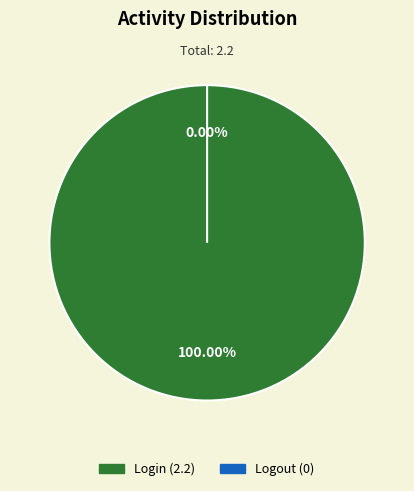

Count the number of slices in the pie.

2